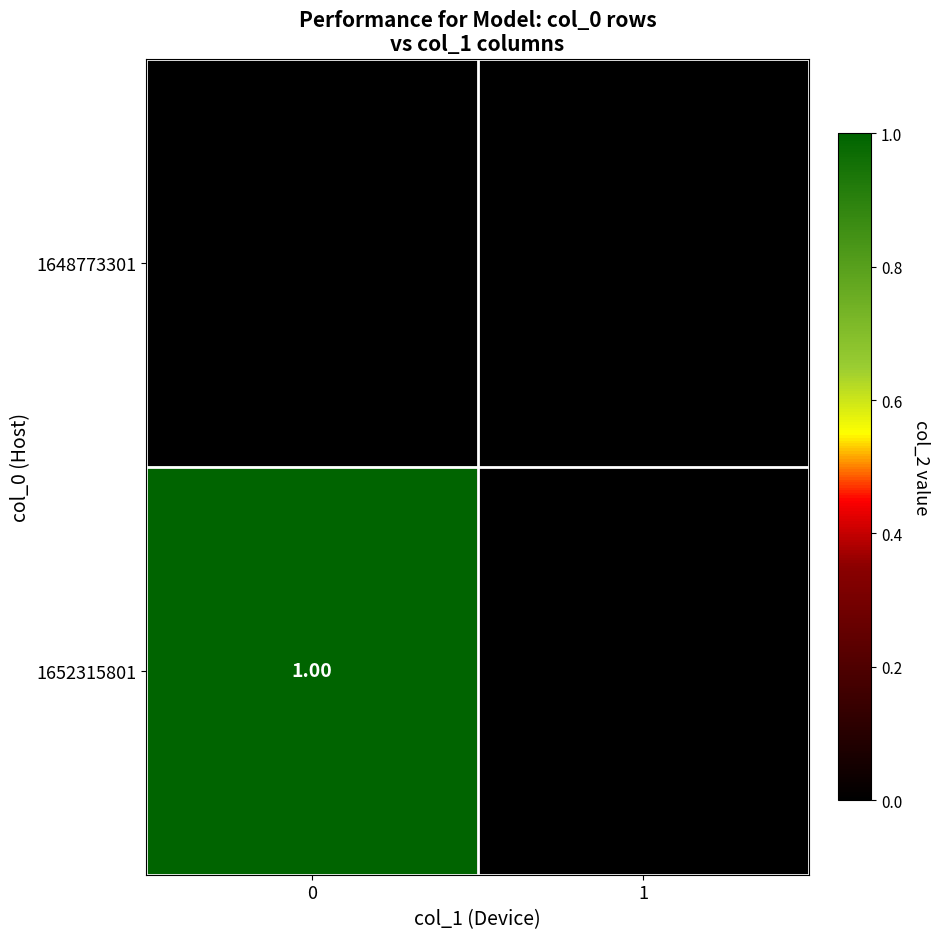

Is the value of 1648773301 at 0 greater than the value of 1652315801 at 1?

No